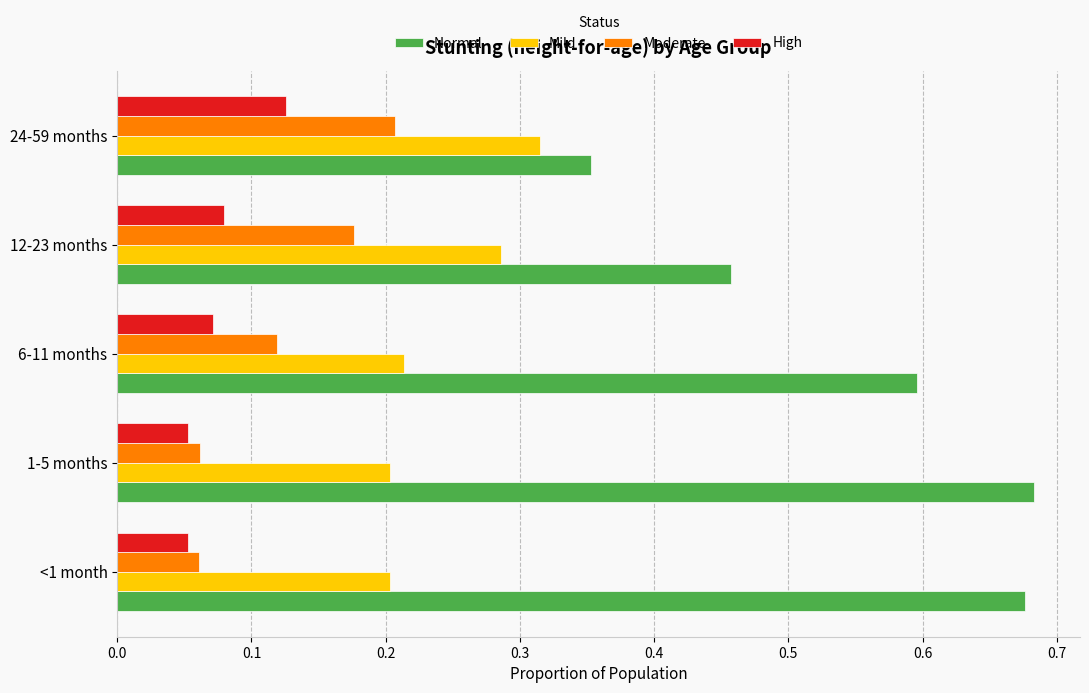

Which series has the widest spread of values?

Normal